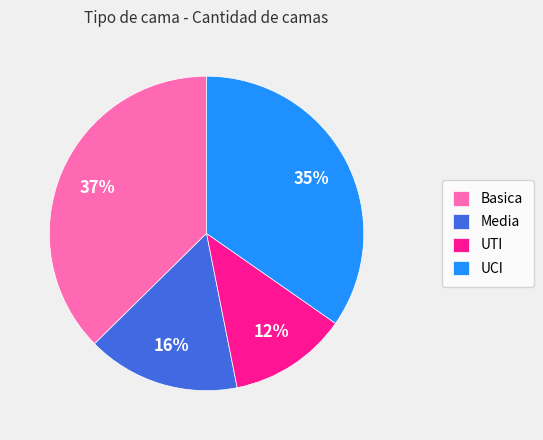

True or false: Media accounts for 6% of the total.

False